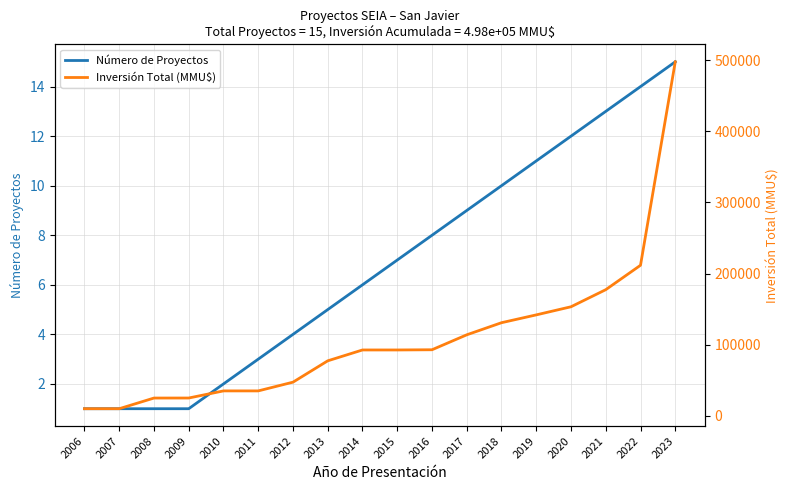

Which series has the largest range (max minus min)?

Inversión Total (MMU$)